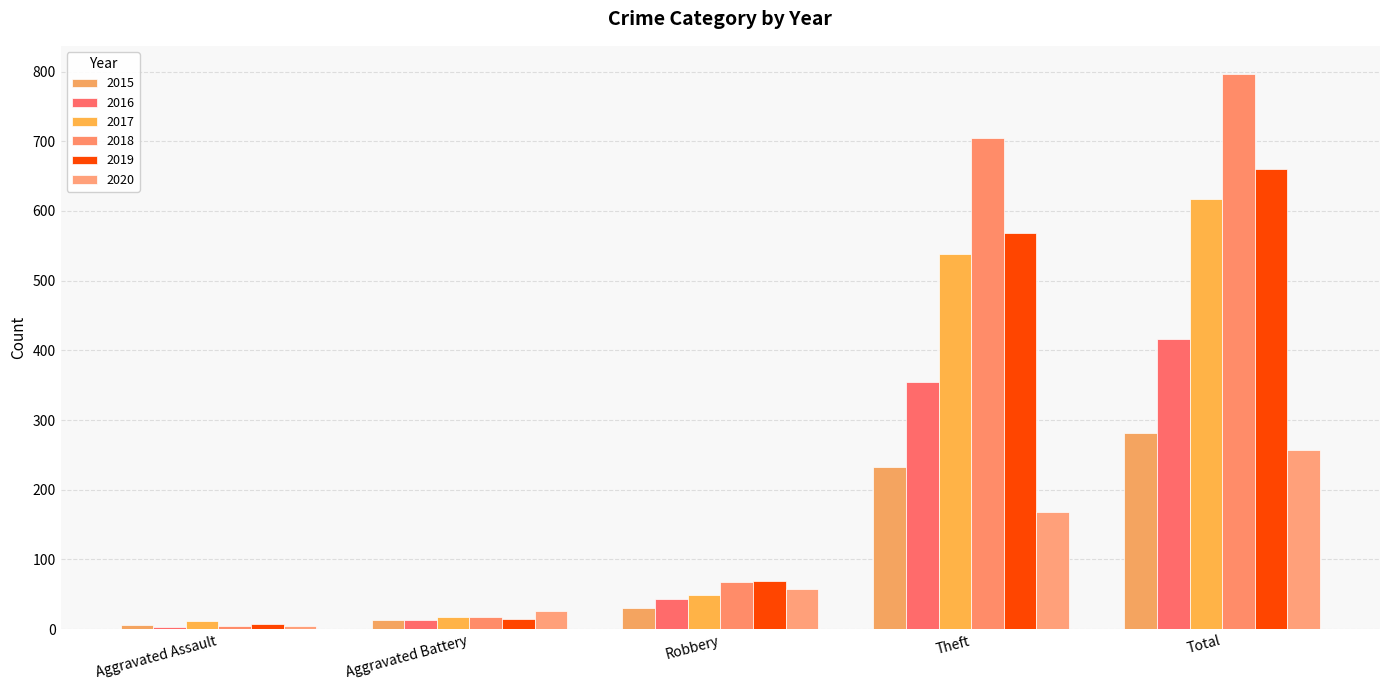

What is the label of the 3rd bar from the left?

Robbery